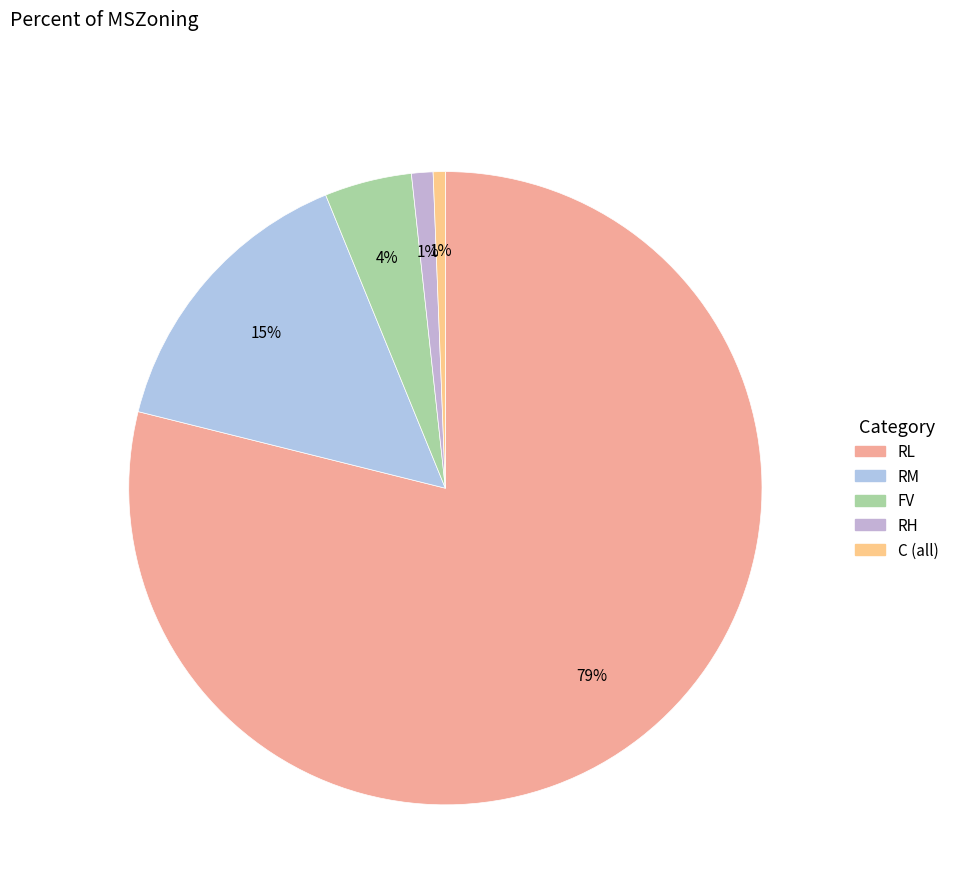

How many slices are in this pie chart?

5